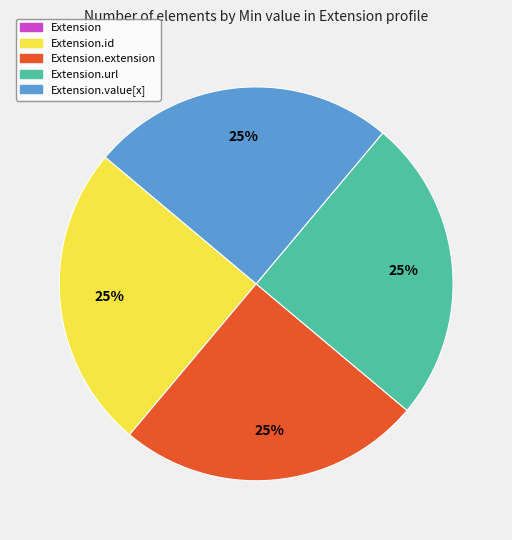

To the nearest percent, what is the average slice percentage?

20%